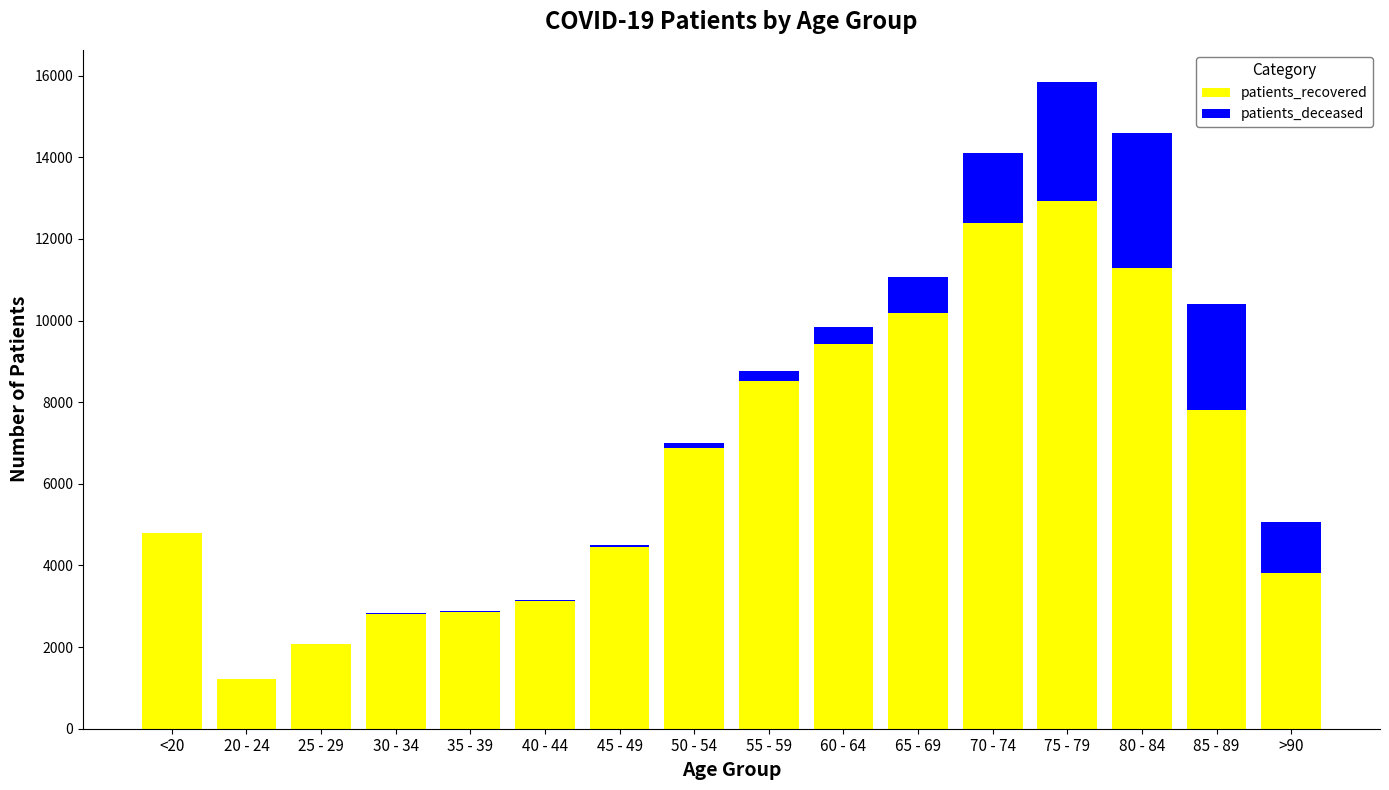

Which category has the highest value in the patients_recovered series?

75 - 79